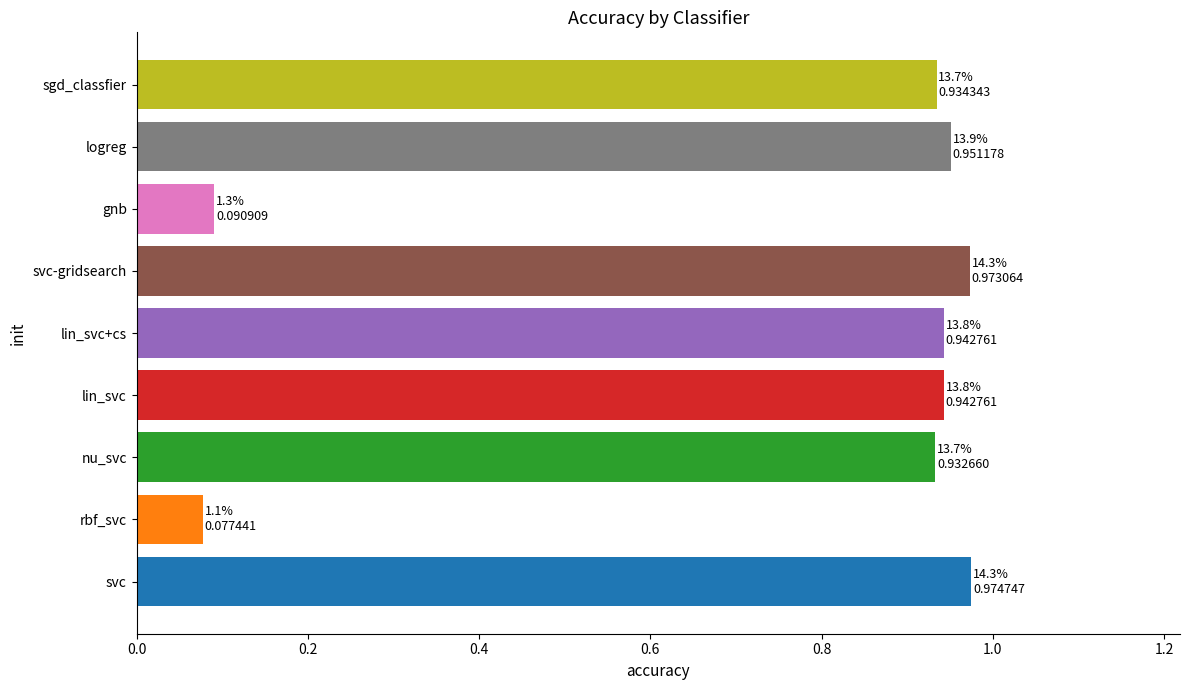

What is the change in value from rbf_svc to svc-gridsearch?

+0.9